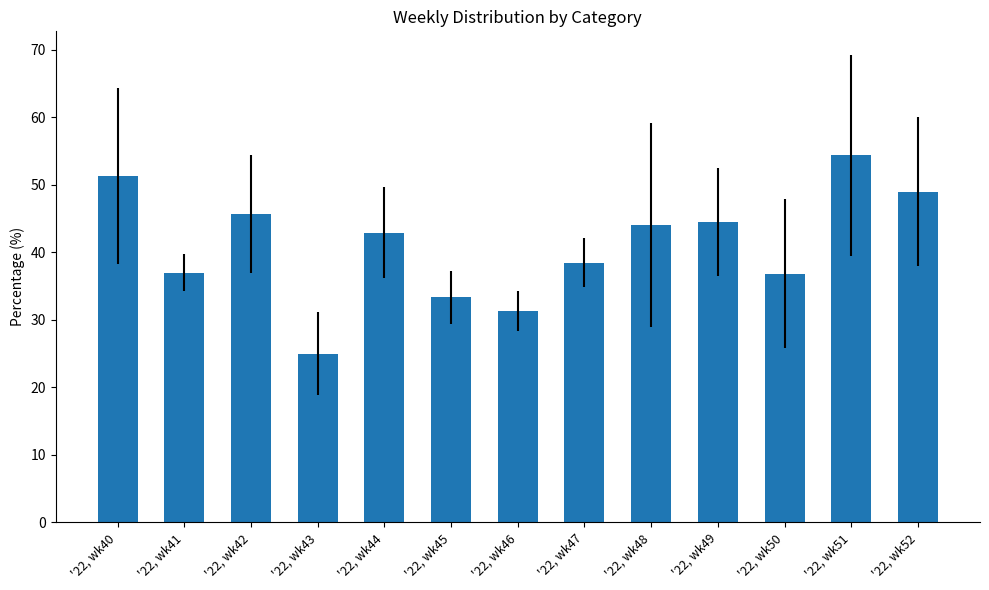

What is the sum of all values?

533.4